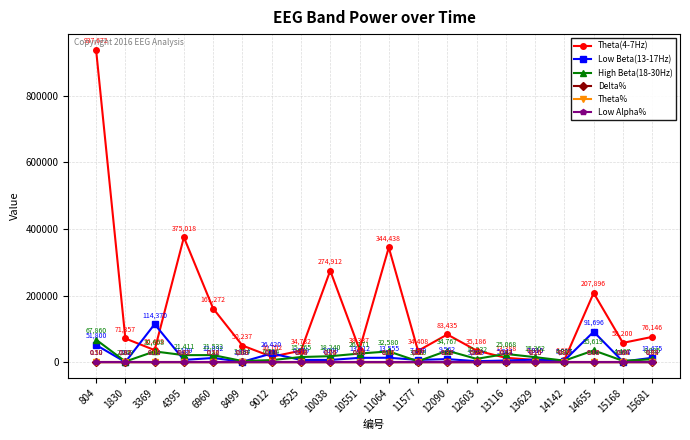

Count the Delta% values in the range 0 to 1.

20